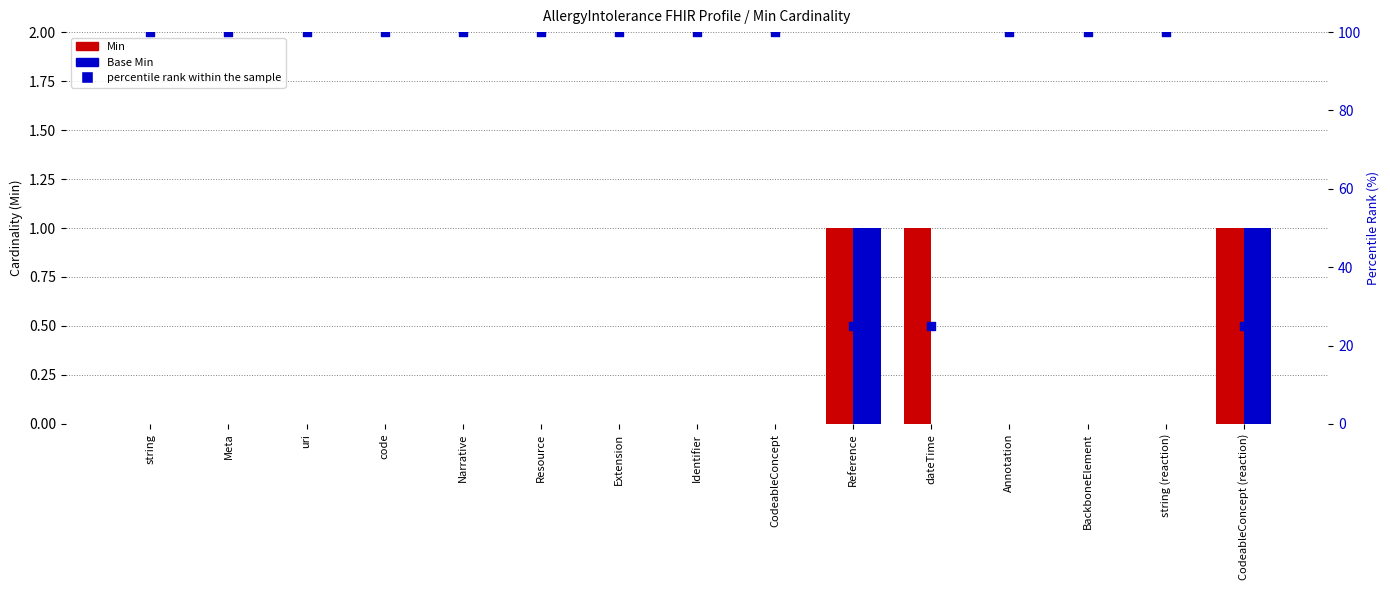

Which series contains the lowest Y value?

Min